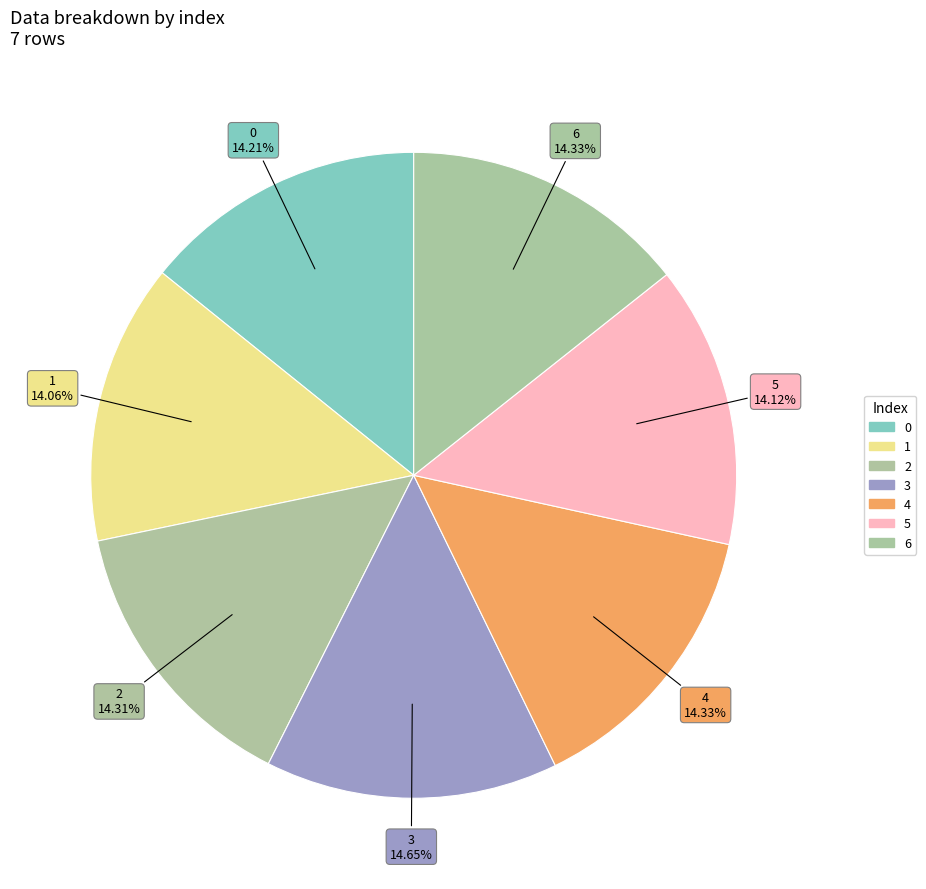

How many segments does this pie chart have?

7